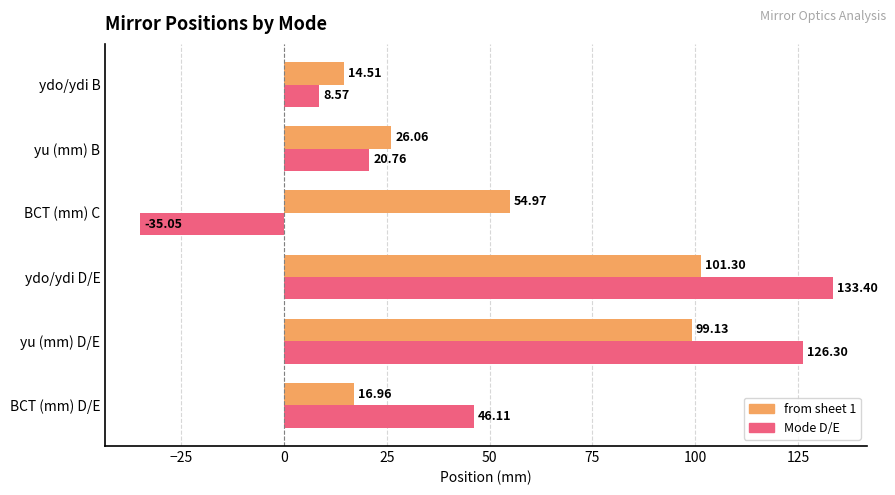

What is the minimum value shown in the chart?

-35.0